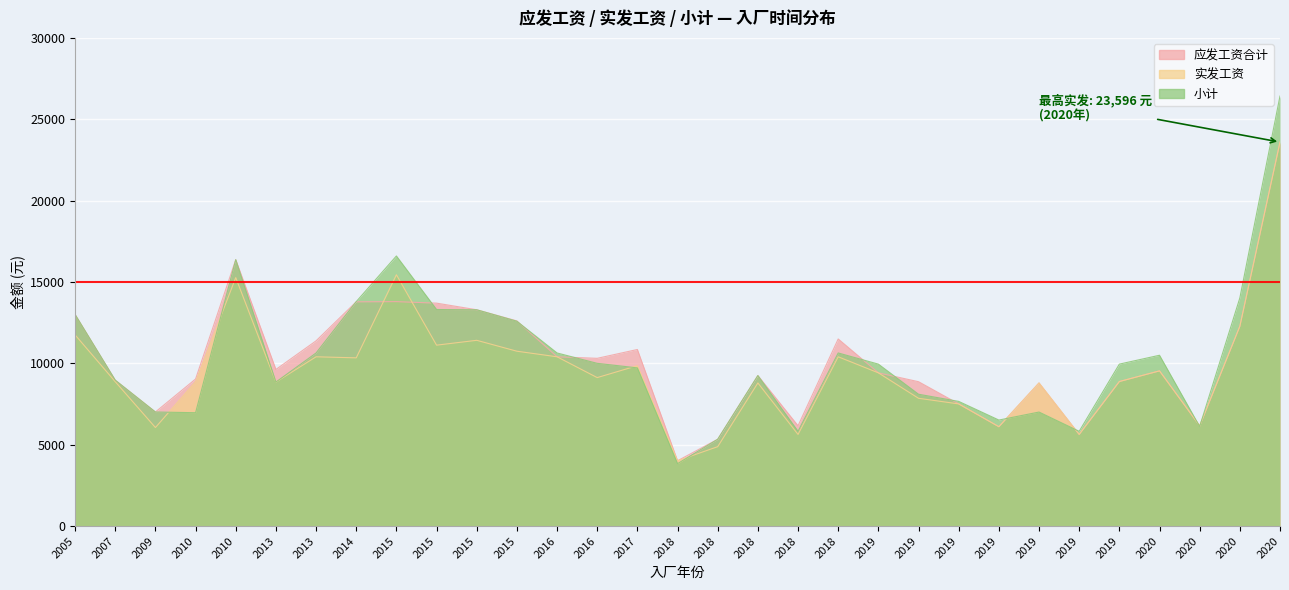

Where is the first local minimum for 小计?

2010